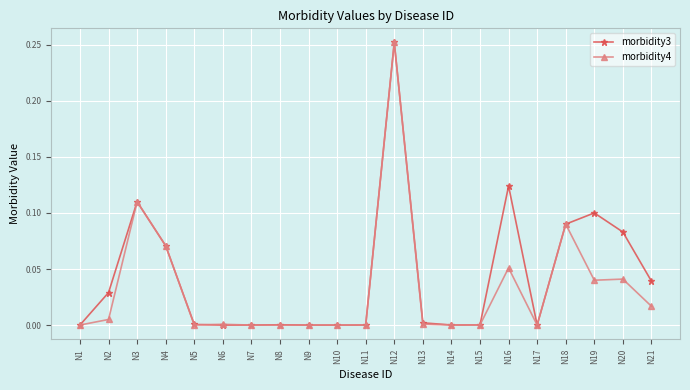

At which category is the sum across all series the highest?

N12